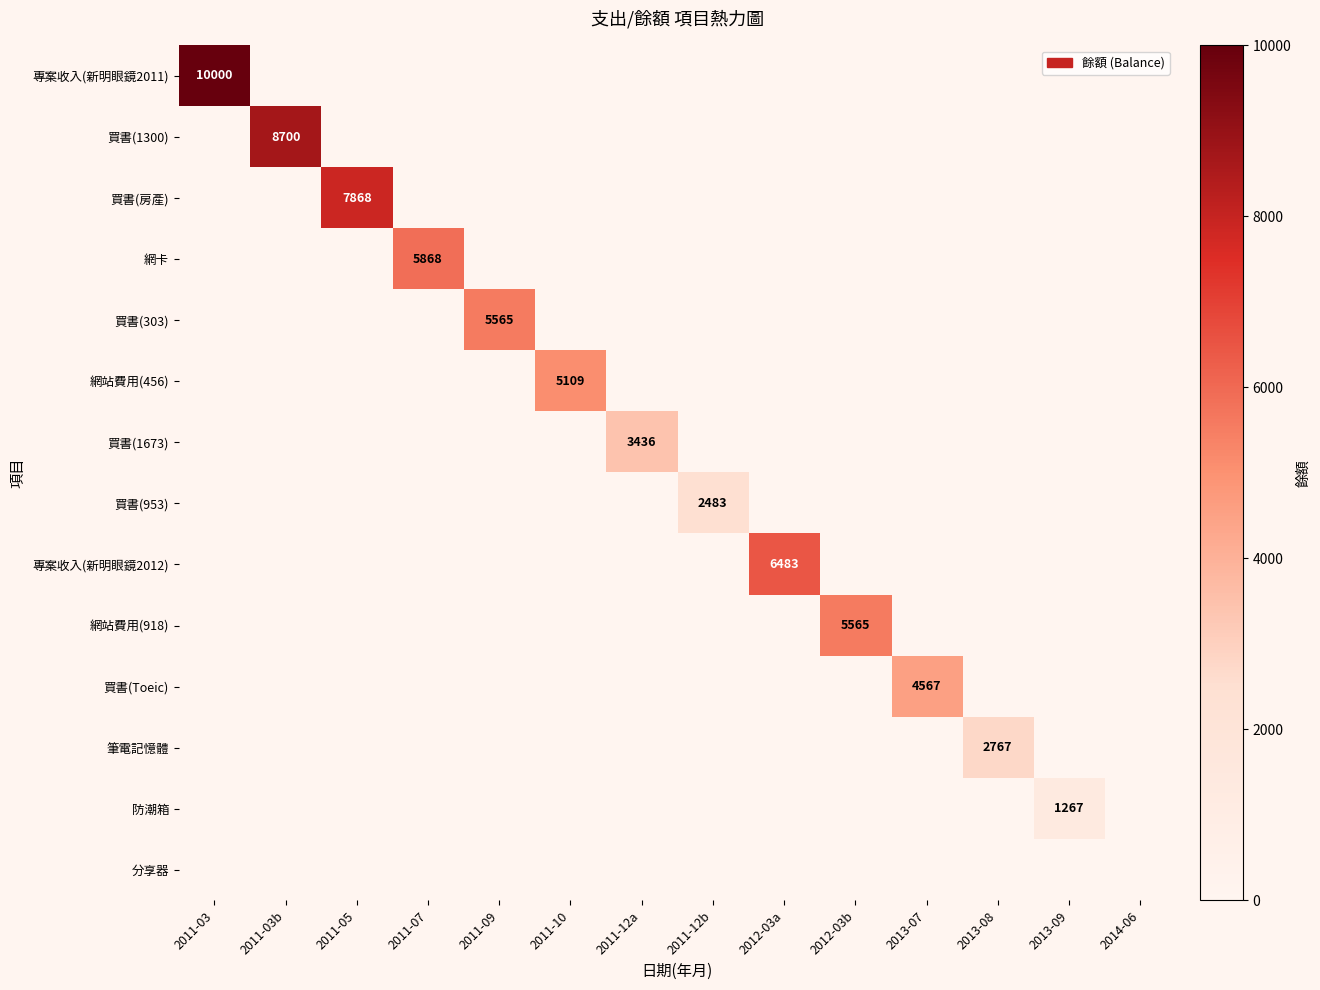

The value of 買書(1300) at 2011-03b is 5694. True or false?

False